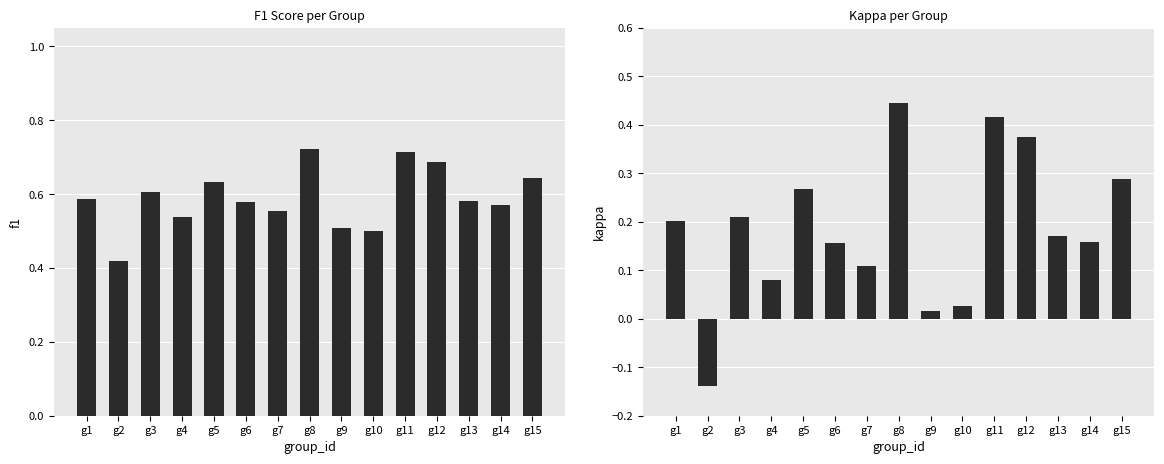

Which series has the largest total across all categories?

f1